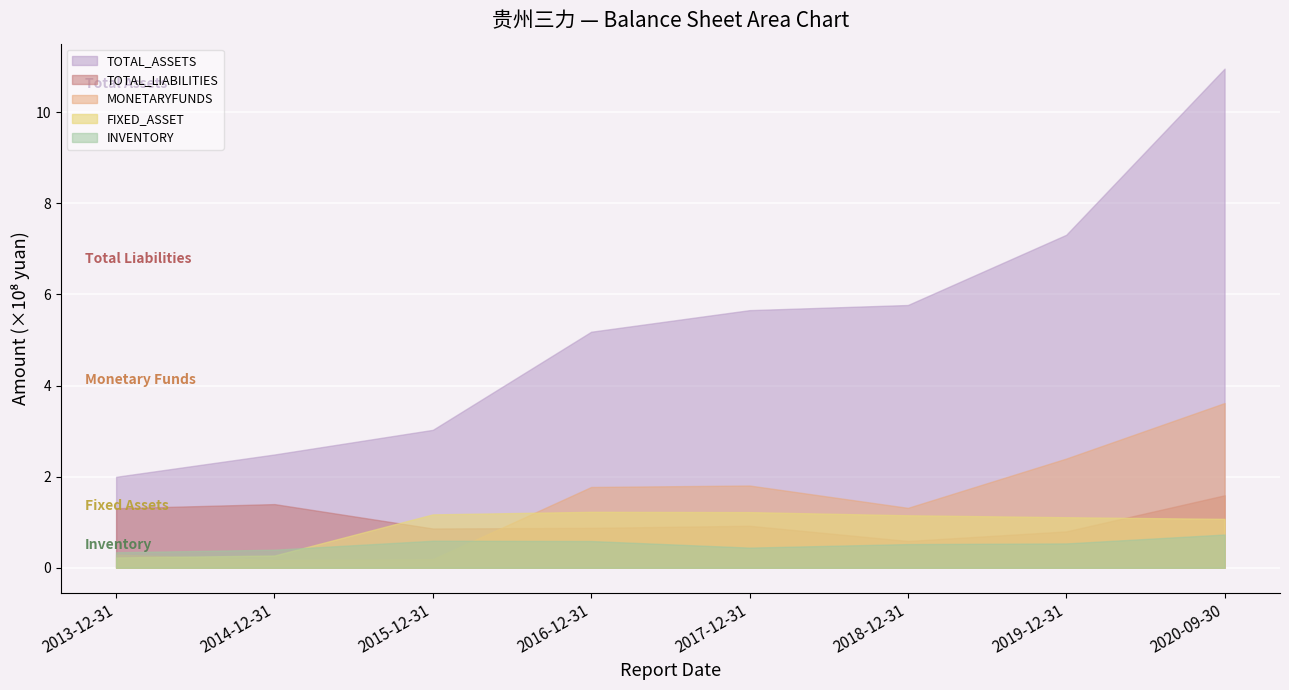

Where is the first local minimum for MONETARYFUNDS?

2014-12-31